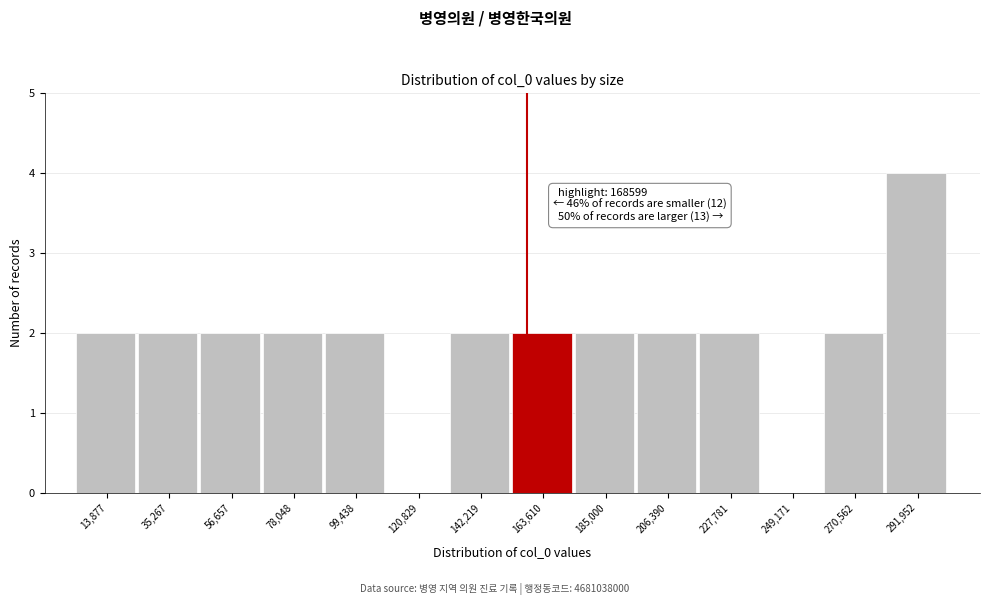

Reading right to left, what are all the values shown in this chart?

291,952=4	270,562=2	249,171=0	227,781=2	206,390=2	185,000=2	163,610=2	142,219=2	120,829=0	99,438=2	78,048=2	56,657=2	35,267=2	13,877=2